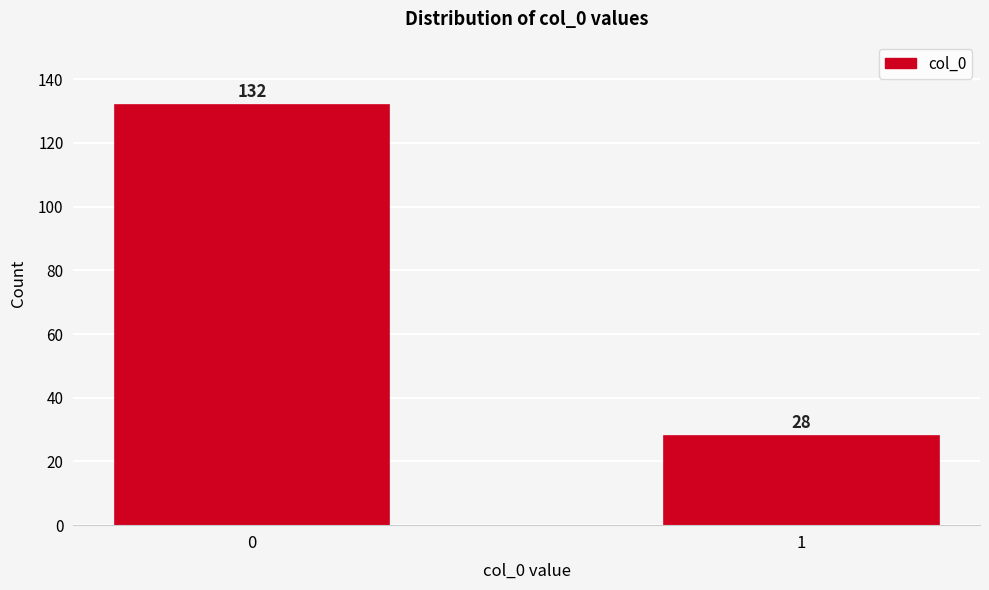

Reading left to right, extract all data points from this chart.

0=132	1=28